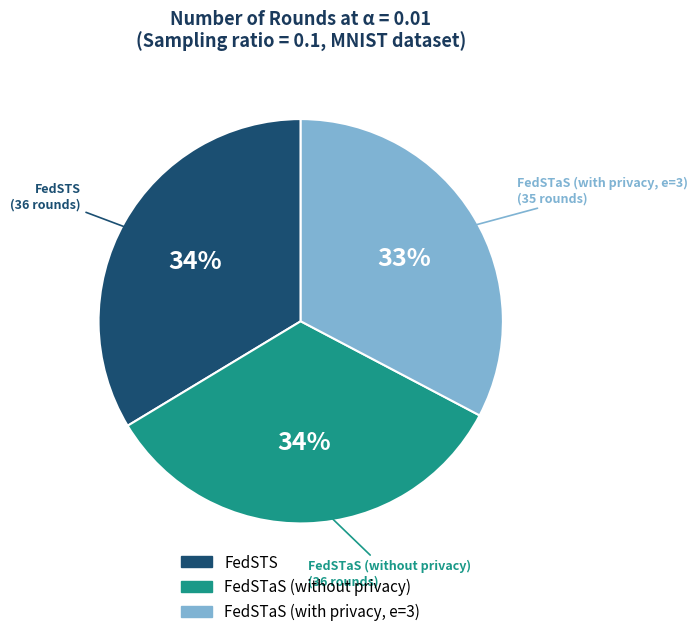

Is it true that FedSTaS (without privacy) is 34% of the pie?

True